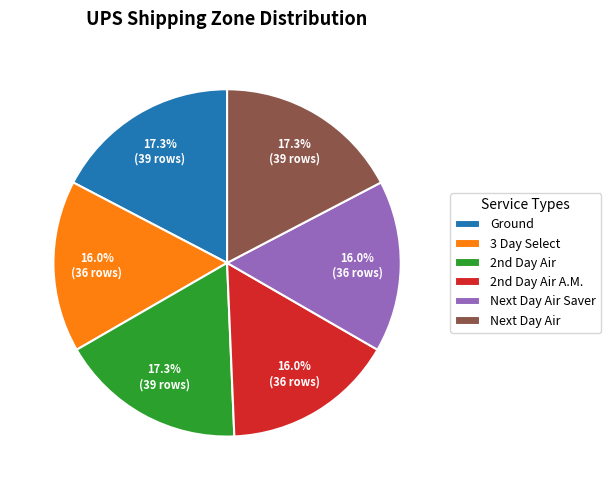

Count the number of slices in the pie.

6